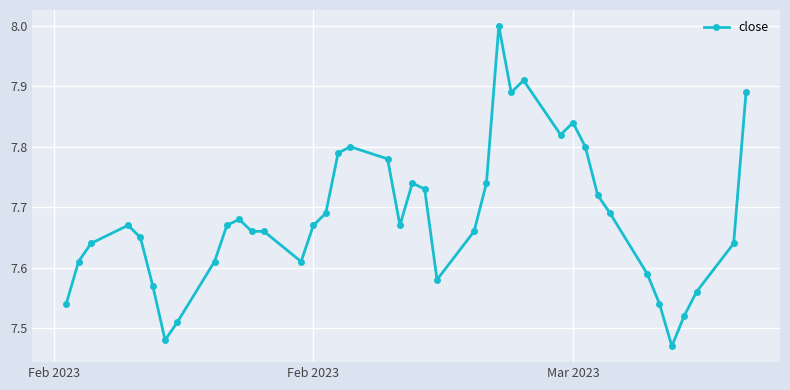

What is the sum of all values?

307.3